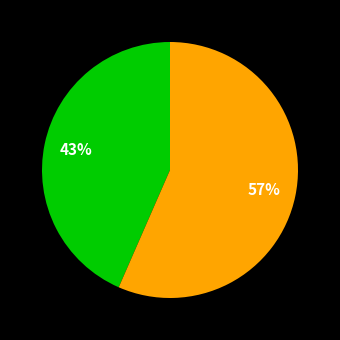

To the nearest percent, what is the average slice percentage?

50%